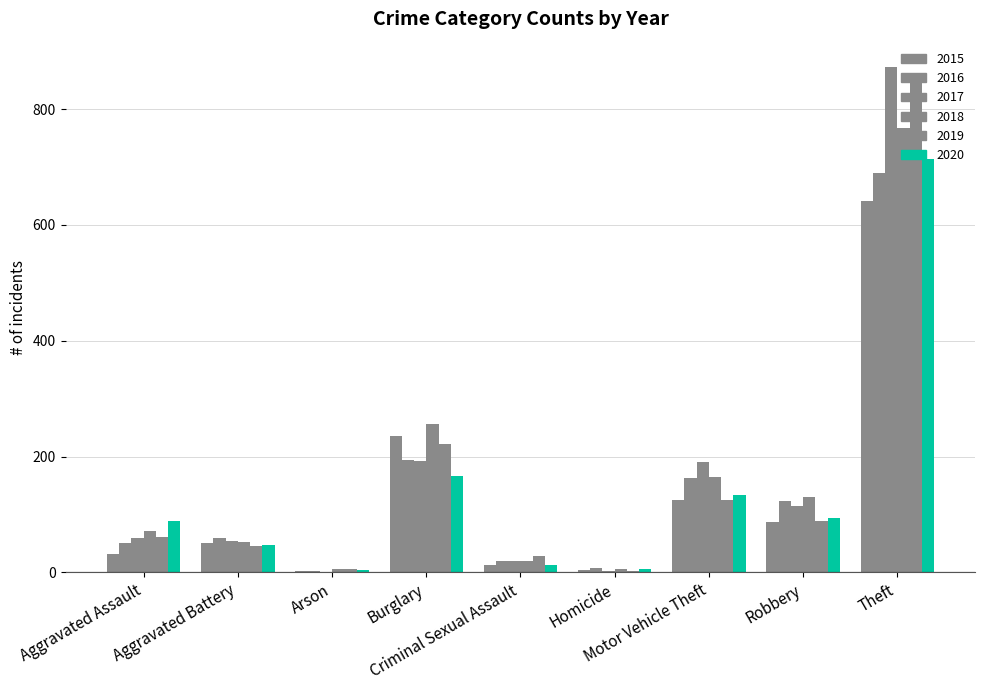

At which label does 2018 reach its peak?

Theft